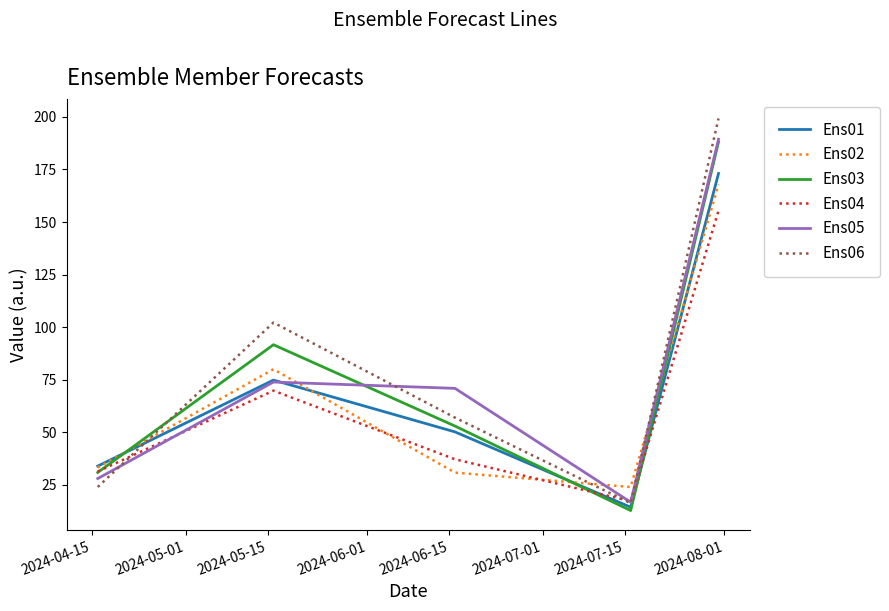

How many times do Ens06 and Ens02 cross each other?

3